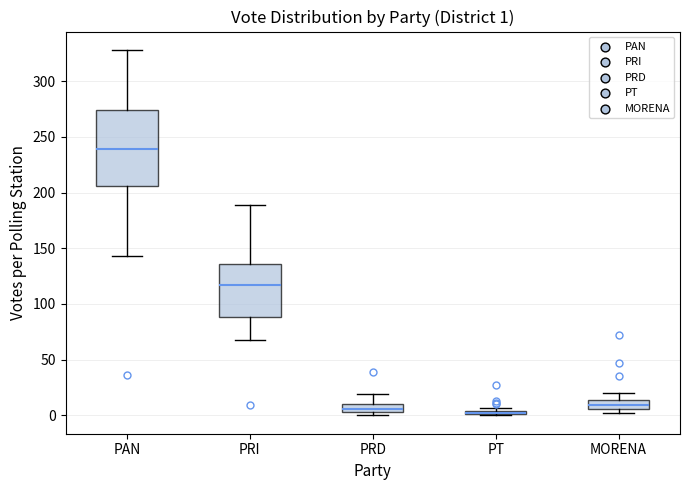

Which box is the tallest, from its lower edge to its upper edge?

PAN